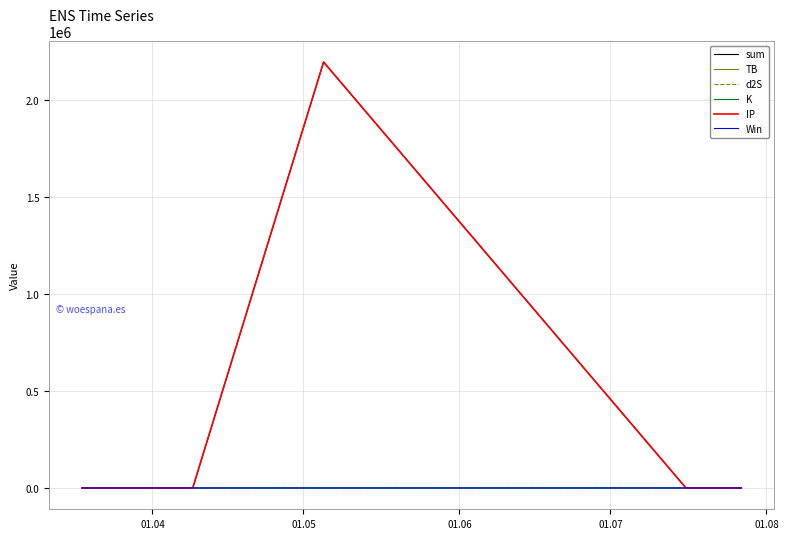

Where is the first local minimum for IP?

01.07